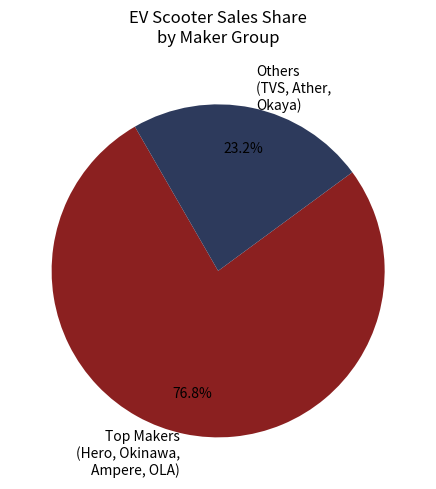

Count the number of slices in the pie.

2